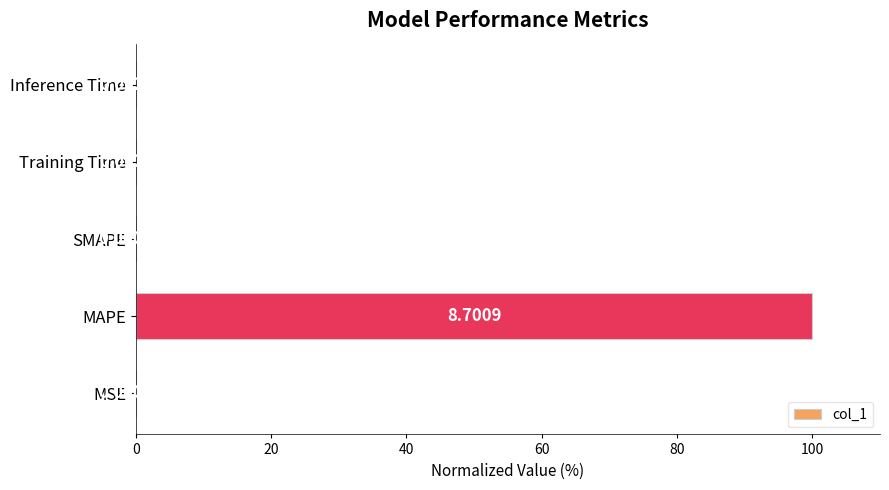

Which label corresponds to the largest value in the chart?

MAPE